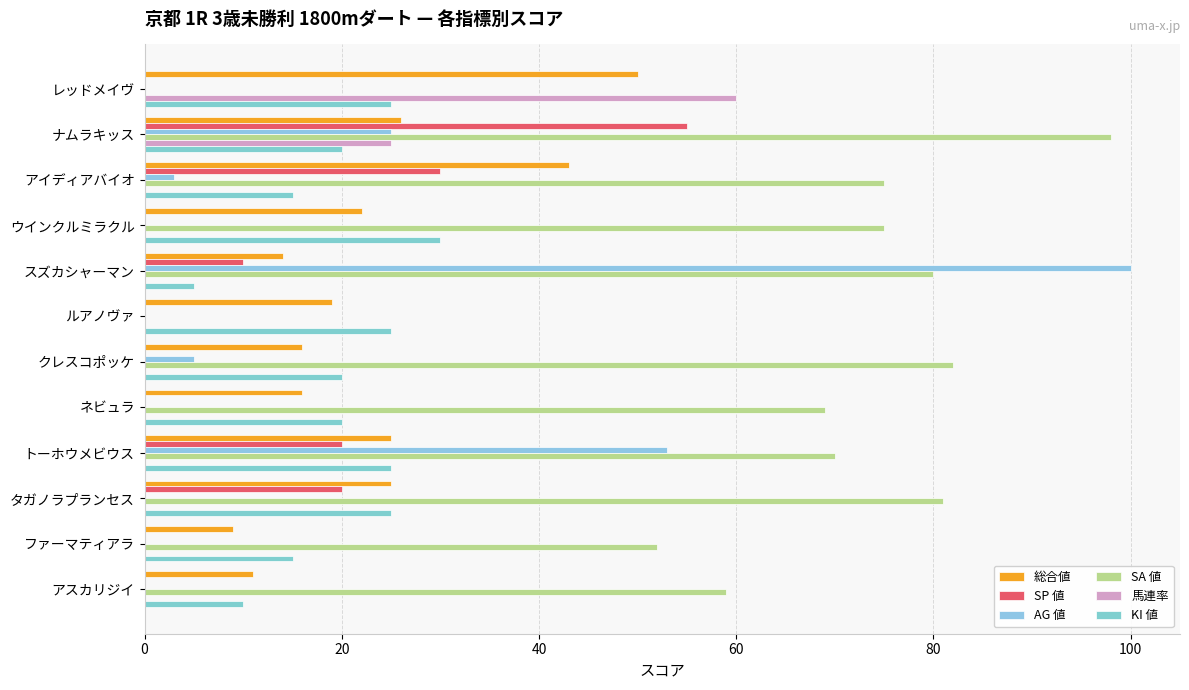

What are all the series names shown in the legend?

総合値, SP 値, AG 値, SA 値, 馬連率, KI 値